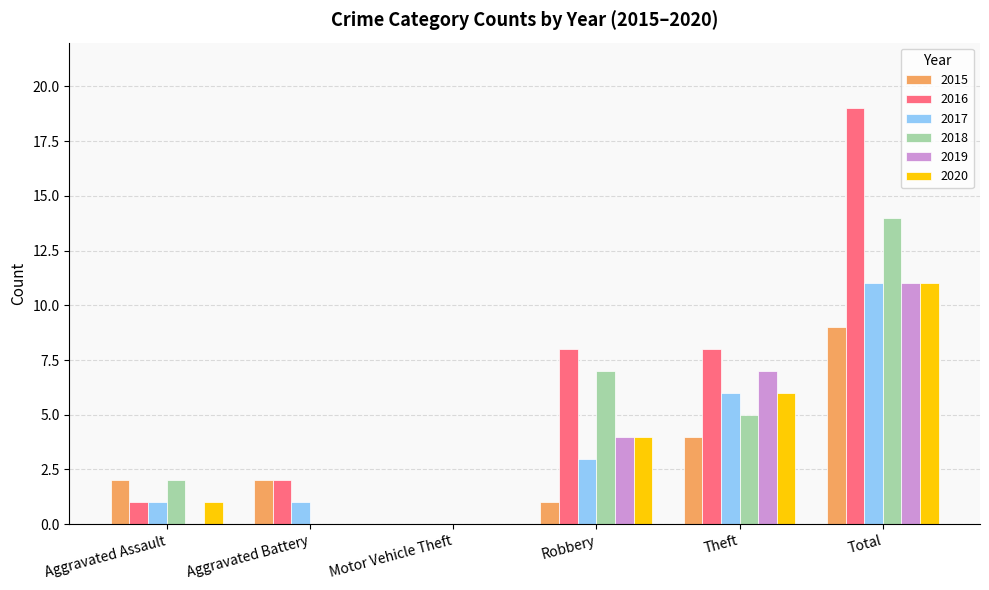

What is the highest value of the 2020 series?

11